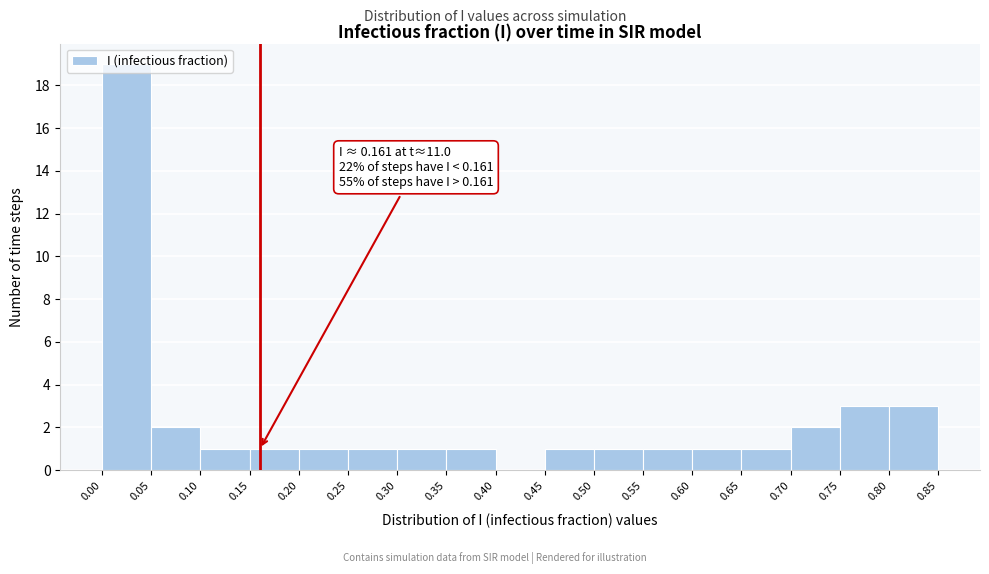

Which range on the x-axis has the tallest bar?

0.00 to 0.05